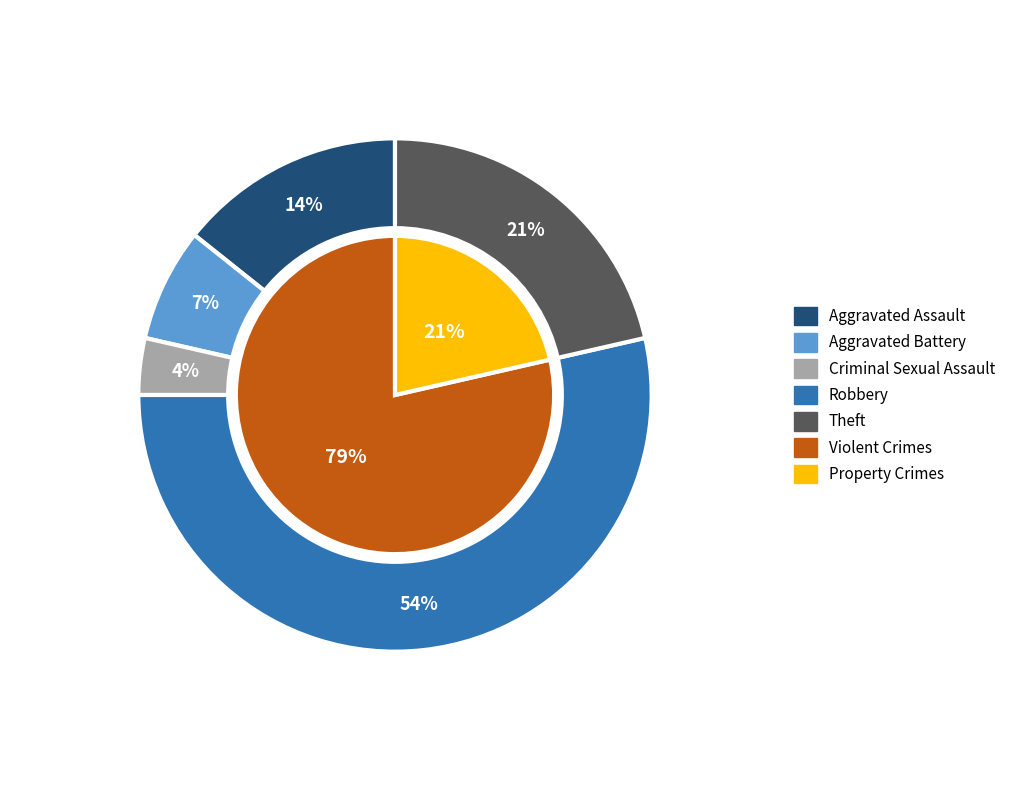

To the nearest percent, what percentage of the pie is 2?

4%